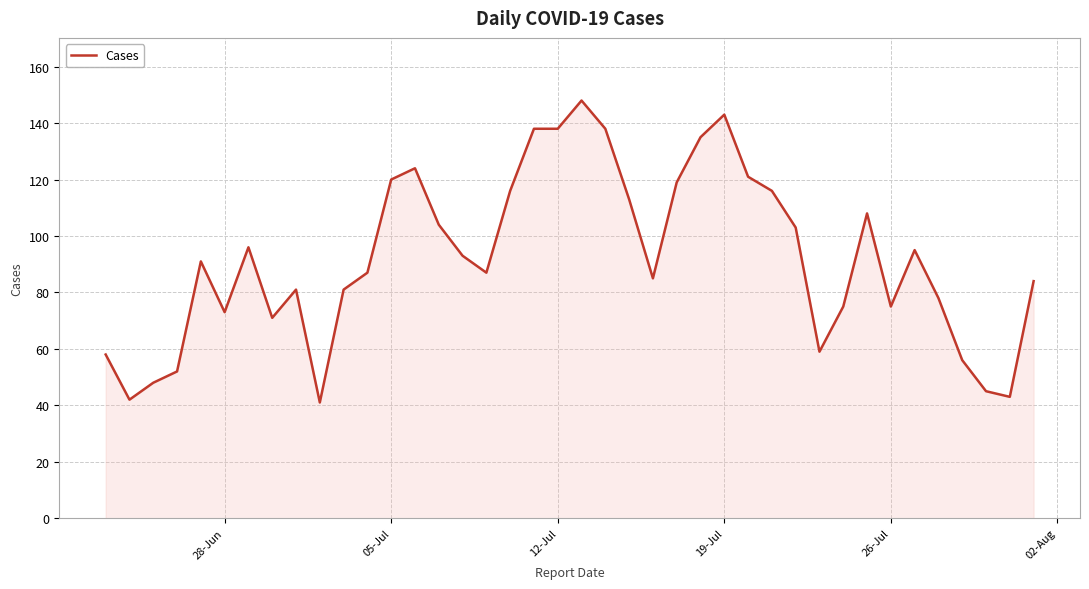

What is the greatest value displayed?

148